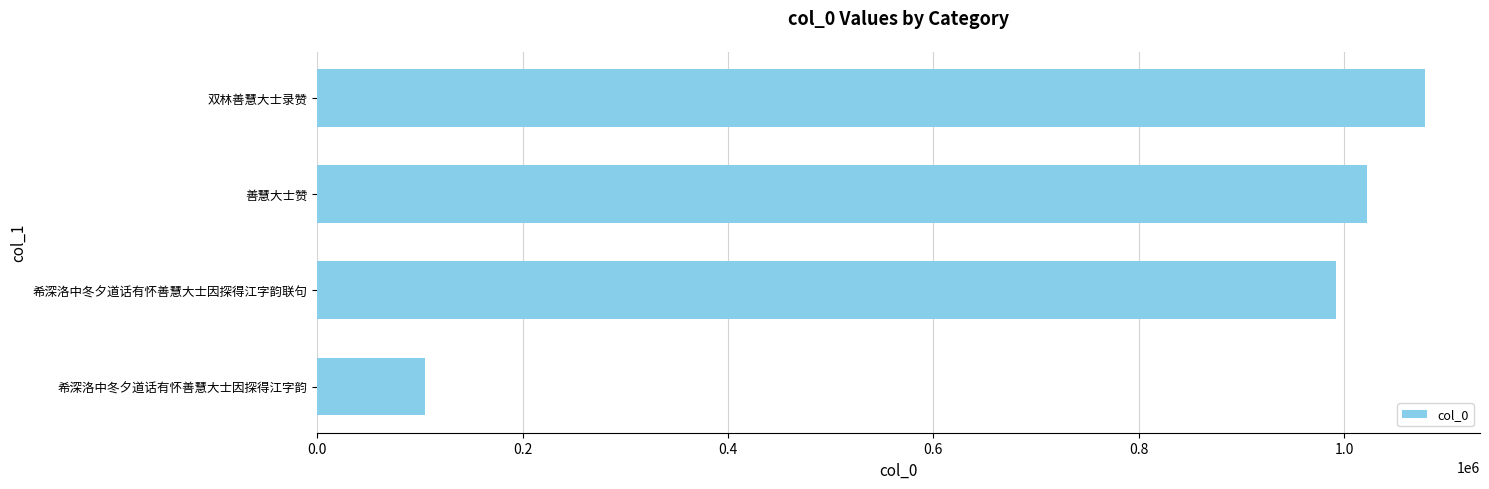

The value at 希深洛中冬夕道话有怀善慧大士因探得江字韵 is 30759. True or false?

False